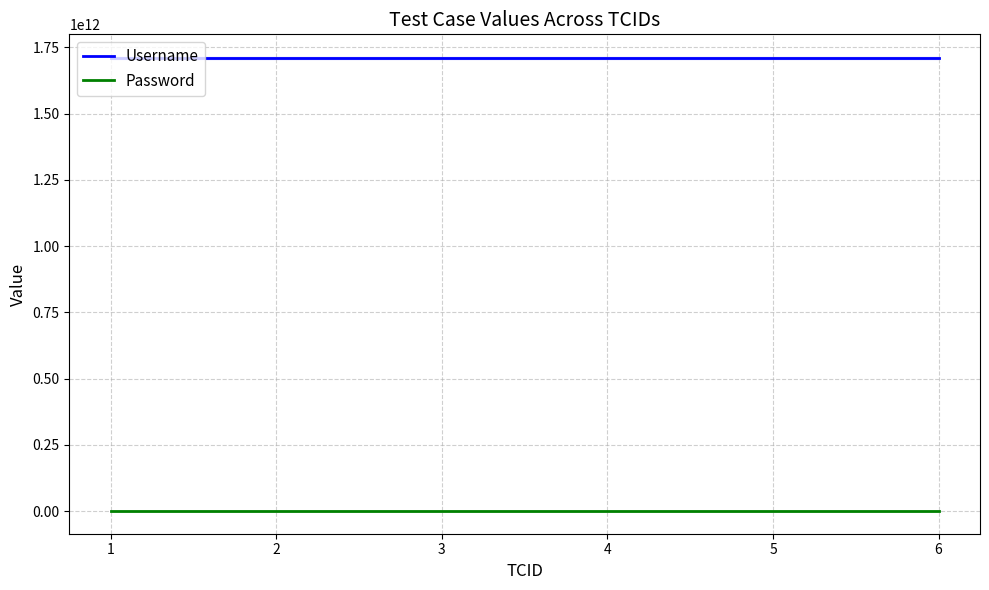

Is it true that Password equals 26122001 at 1?

True